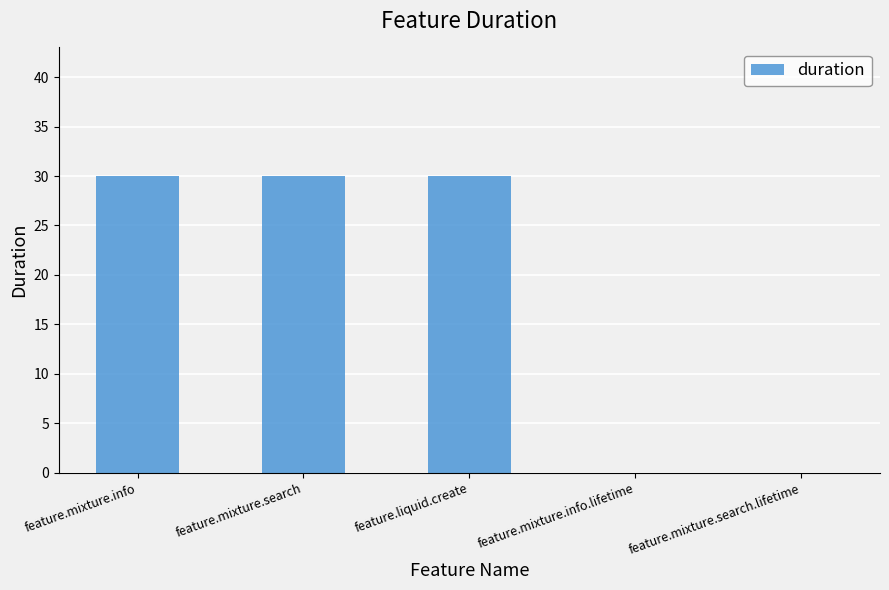

What is the change in value from feature.mixture.info to feature.mixture.search.lifetime?

-30